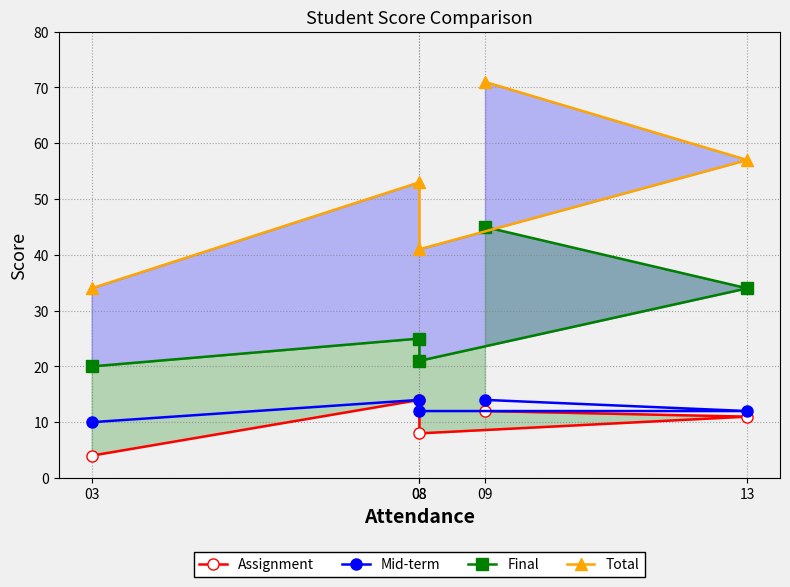

Which series has the largest total across all categories?

Total